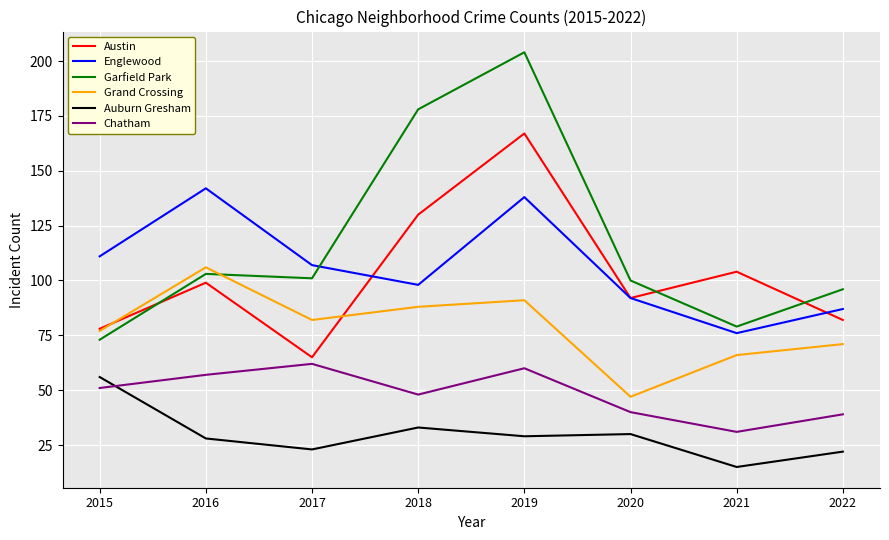

Reading left to right, list all the values displayed in this chart.

Austin: 2015=78	2016=99	2017=65	2018=130	2019=167	2020=92	2021=104	2022=82
Englewood: 2015=111	2016=142	2017=107	2018=98	2019=138	2020=92	2021=76	2022=87
Garfield Park: 2015=73	2016=103	2017=101	2018=178	2019=204	2020=100	2021=79	2022=96
Grand Crossing: 2015=77	2016=106	2017=82	2018=88	2019=91	2020=47	2021=66	2022=71
Auburn Gresham: 2015=56	2016=28	2017=23	2018=33	2019=29	2020=30	2021=15	2022=22
Chatham: 2015=51	2016=57	2017=62	2018=48	2019=60	2020=40	2021=31	2022=39